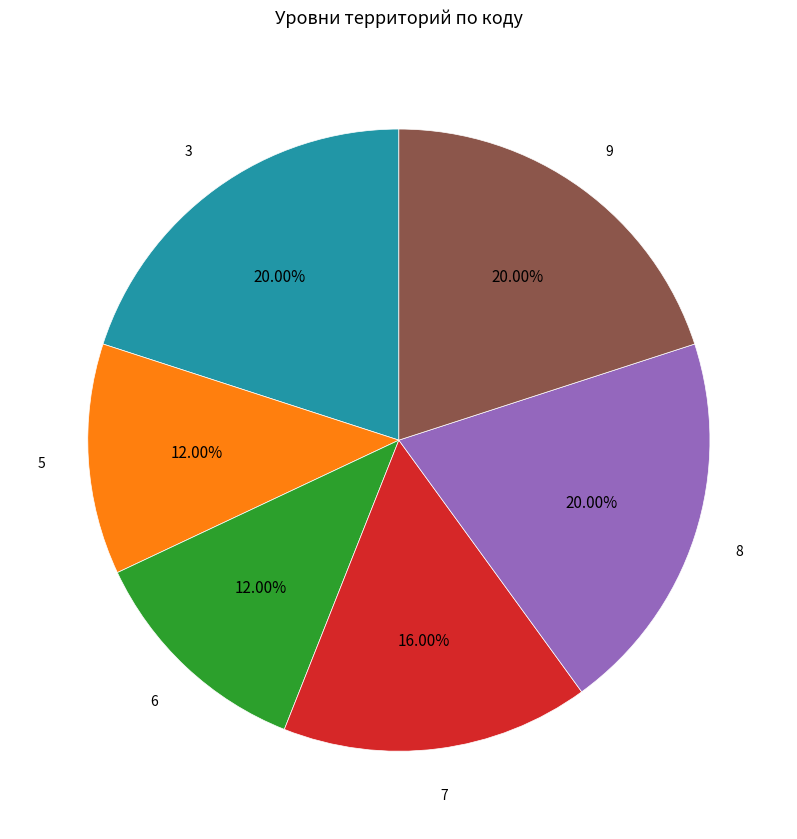

Is there any slice that represents more than half of the pie?

No